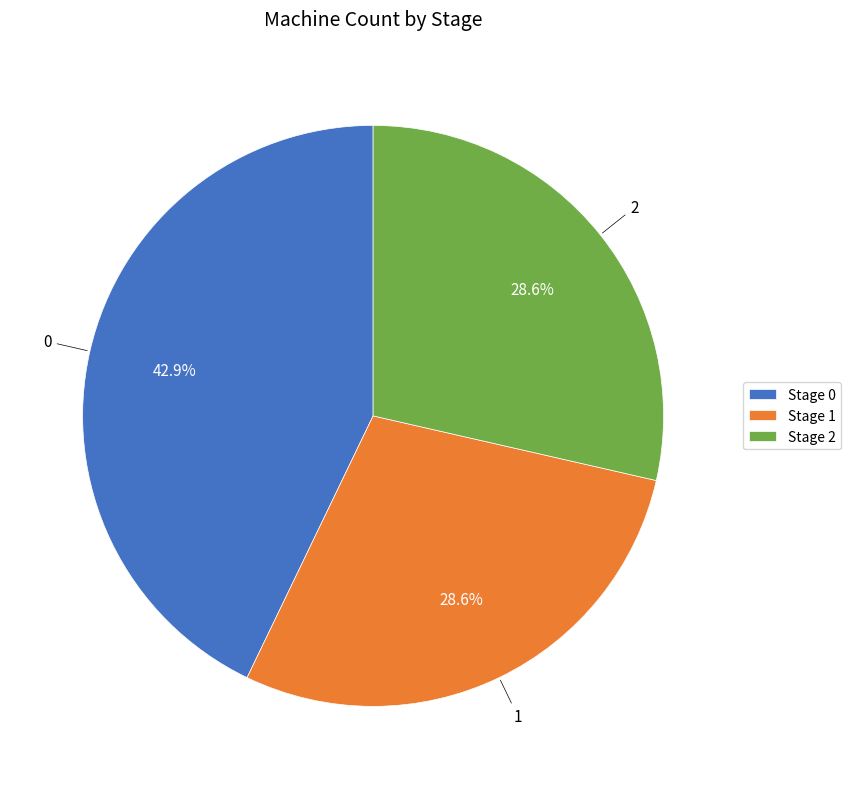

What is the ratio of the value at Stage 1 to the value at Stage 0?

0.7